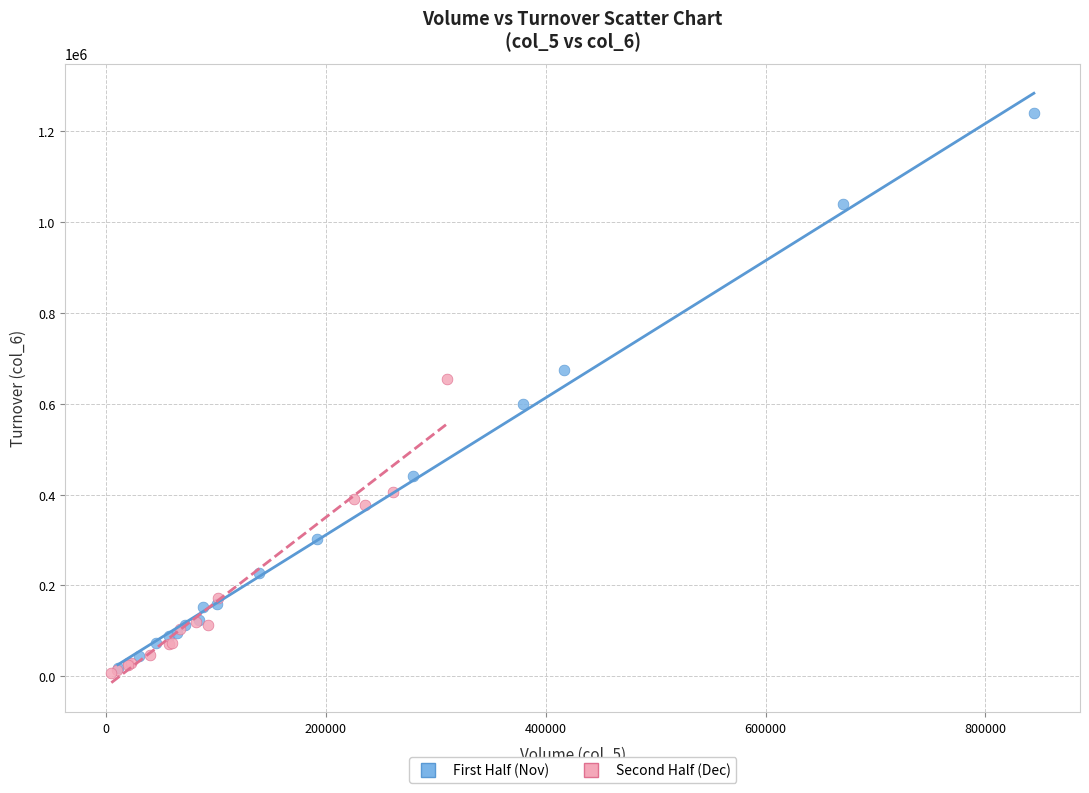

Which series has the largest Y range (max minus min)?

First Half (Nov)